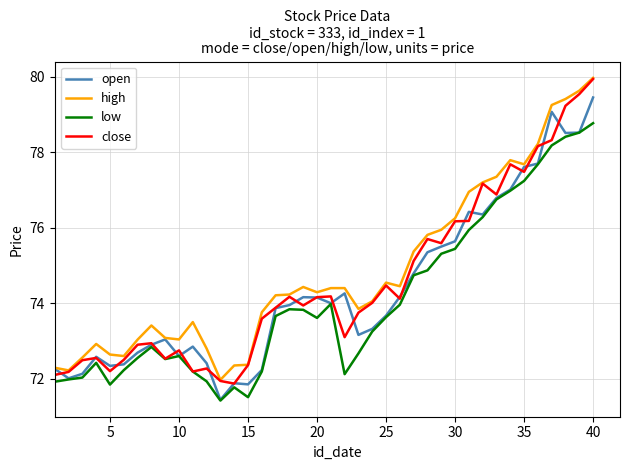

What is the minimum value shown in the chart?

71.4